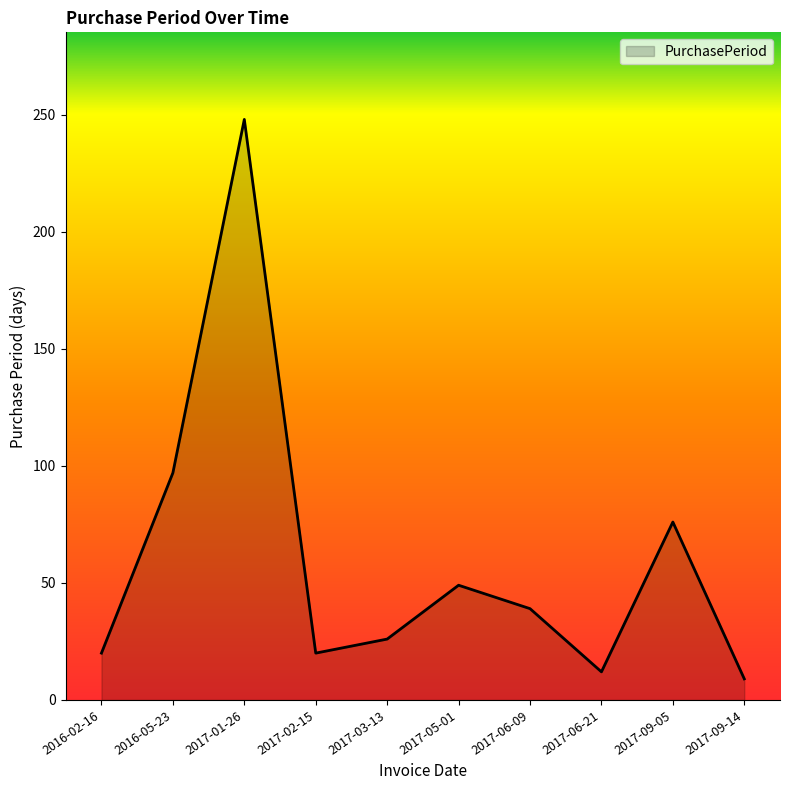

At which label is the value closest to 128?

2016-05-23